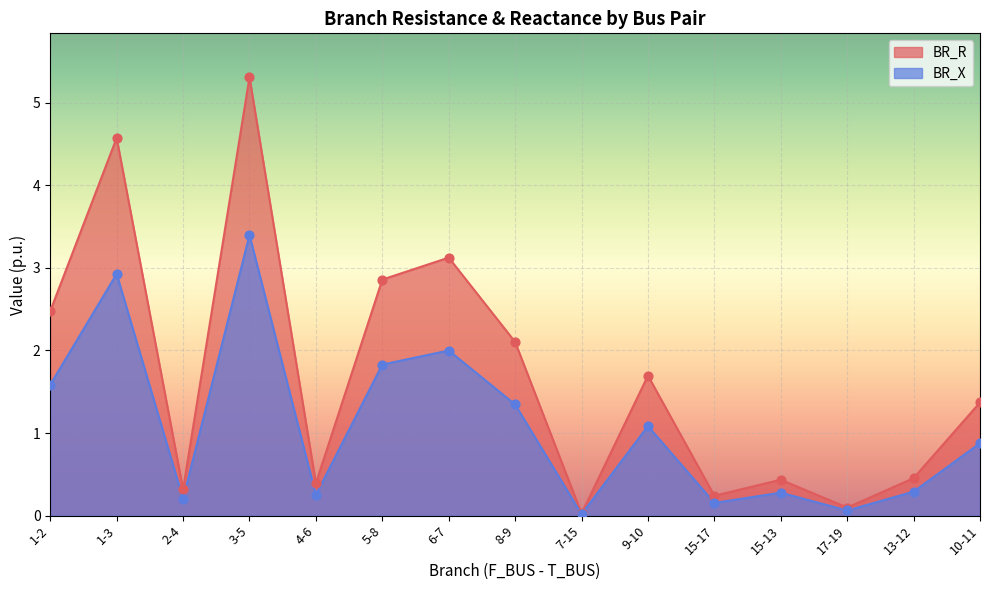

At which category is the sum across all series the highest?

3-5